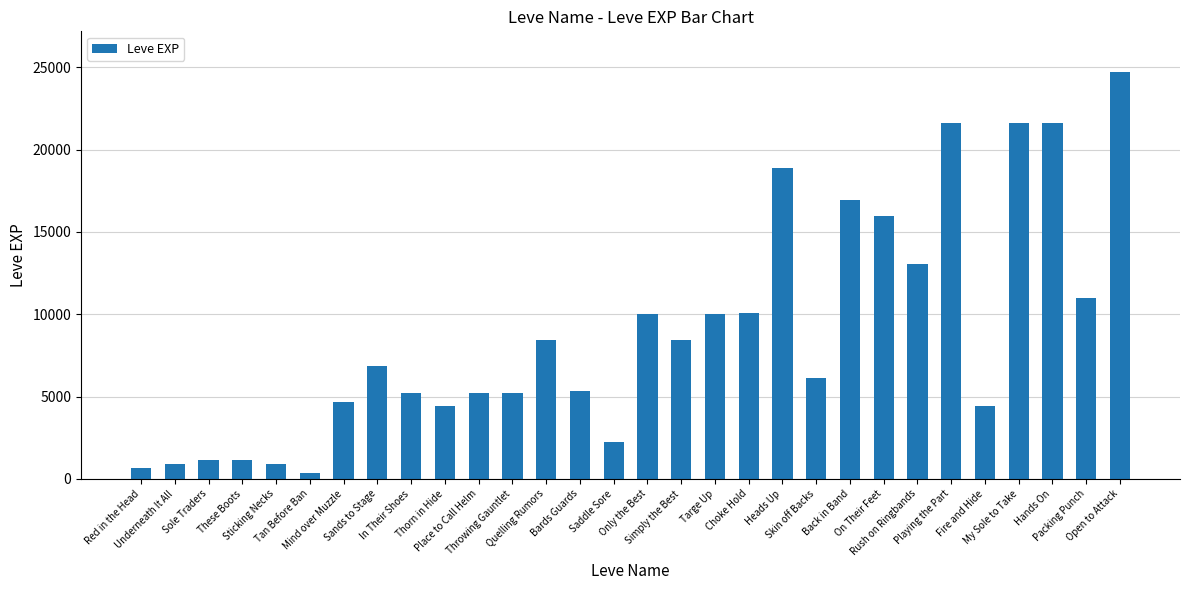

What is the smallest value displayed?

370